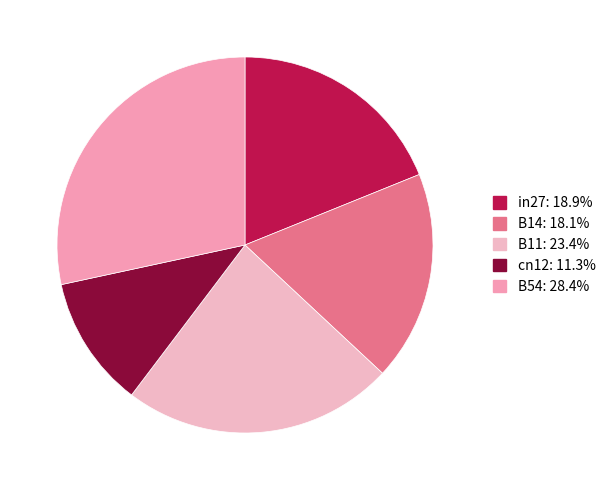

How many segments does this pie chart have?

5